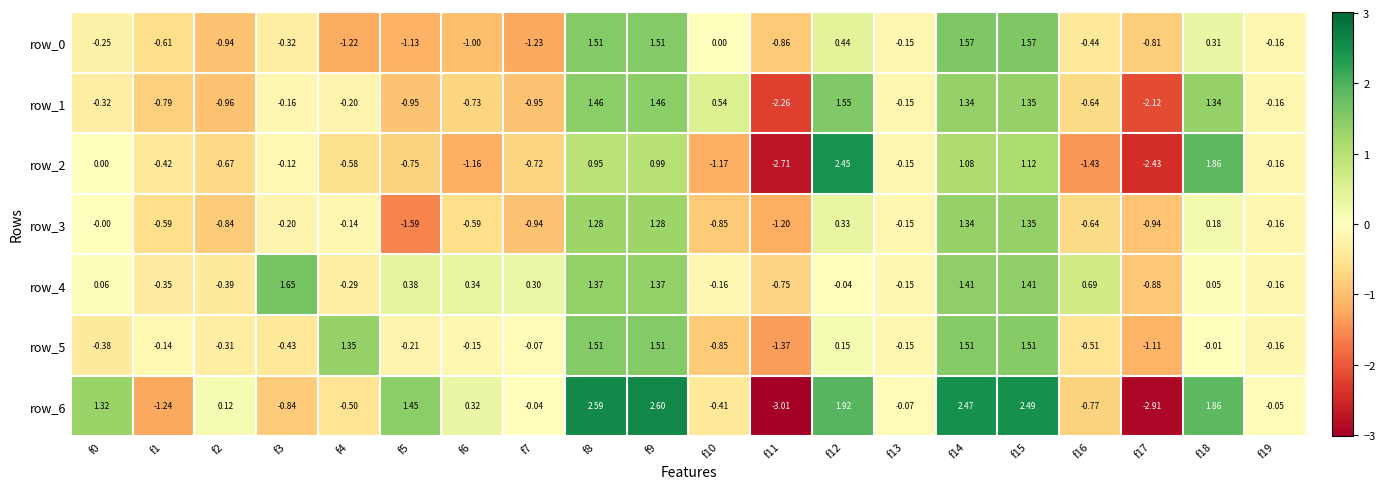

Is the value of row_2 at f10 greater than the value of row_0 at f14?

No